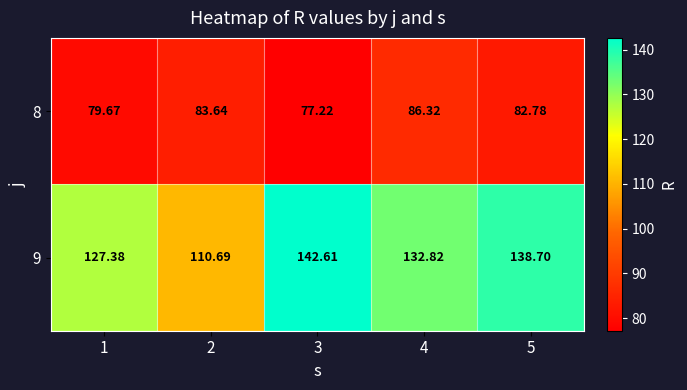

How many distinct data groups are displayed?

2